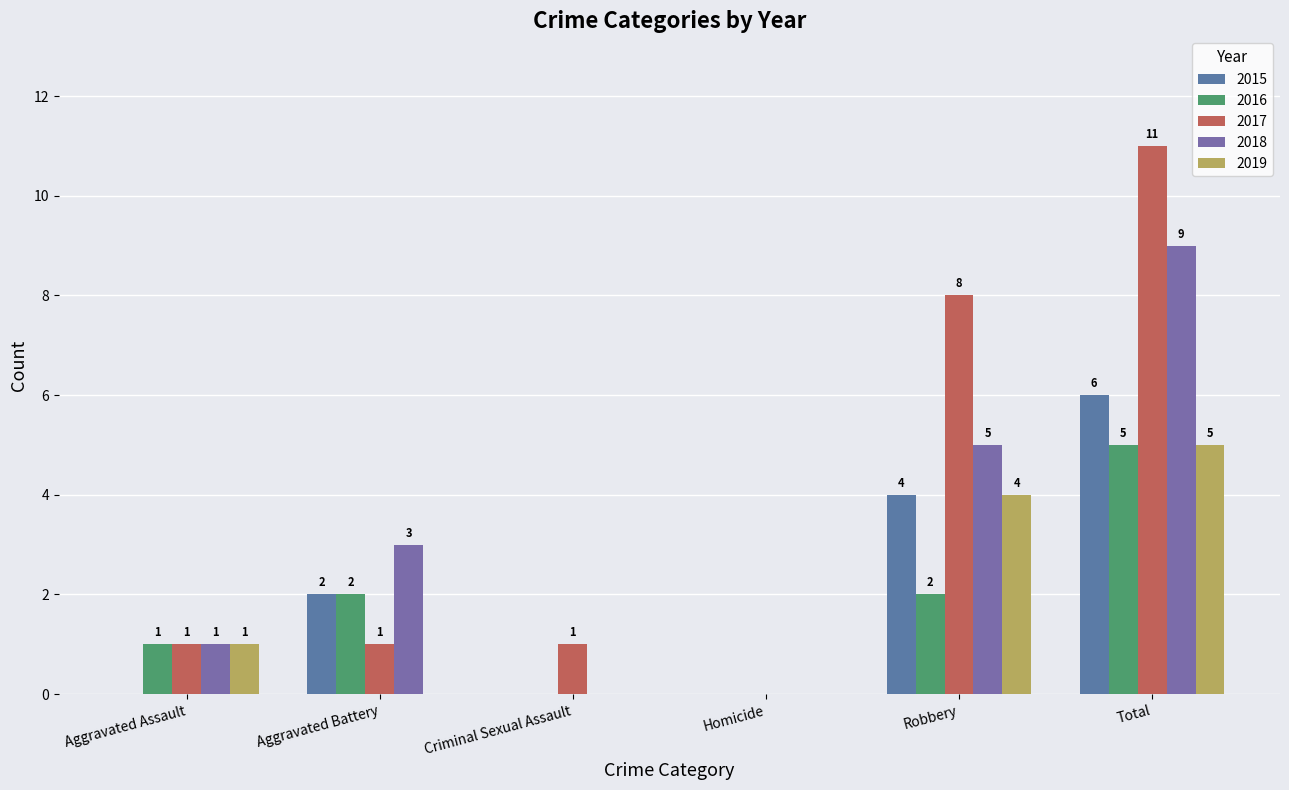

Are the bars horizontal?

No